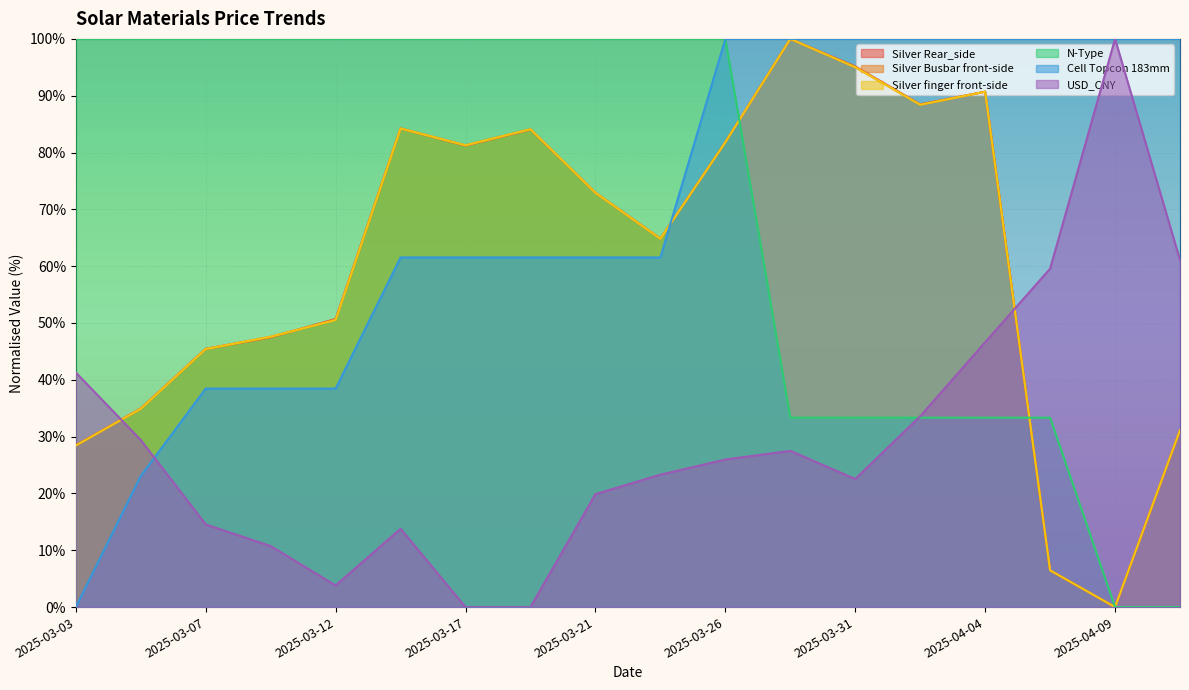

How many lines are shown in the chart?

6